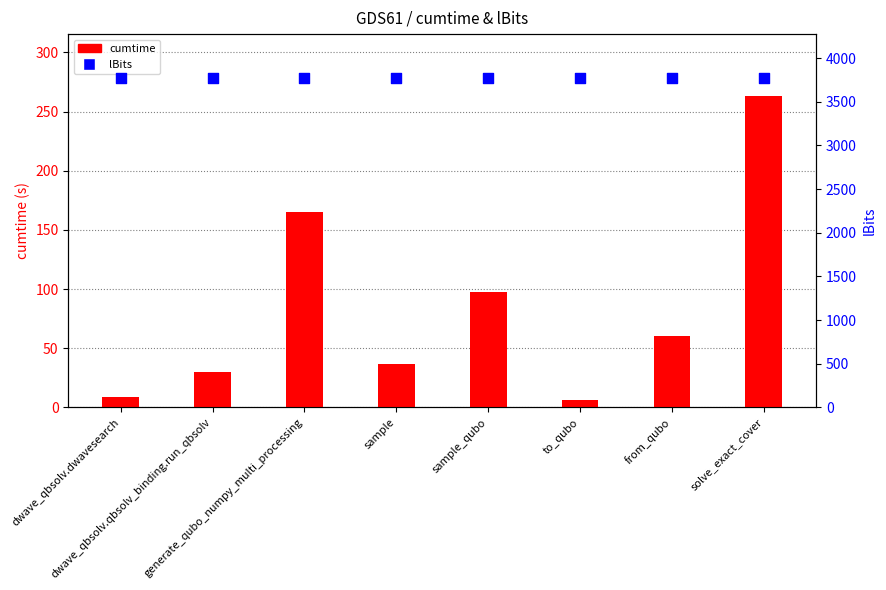

Which series reaches the maximum Y coordinate?

lBits